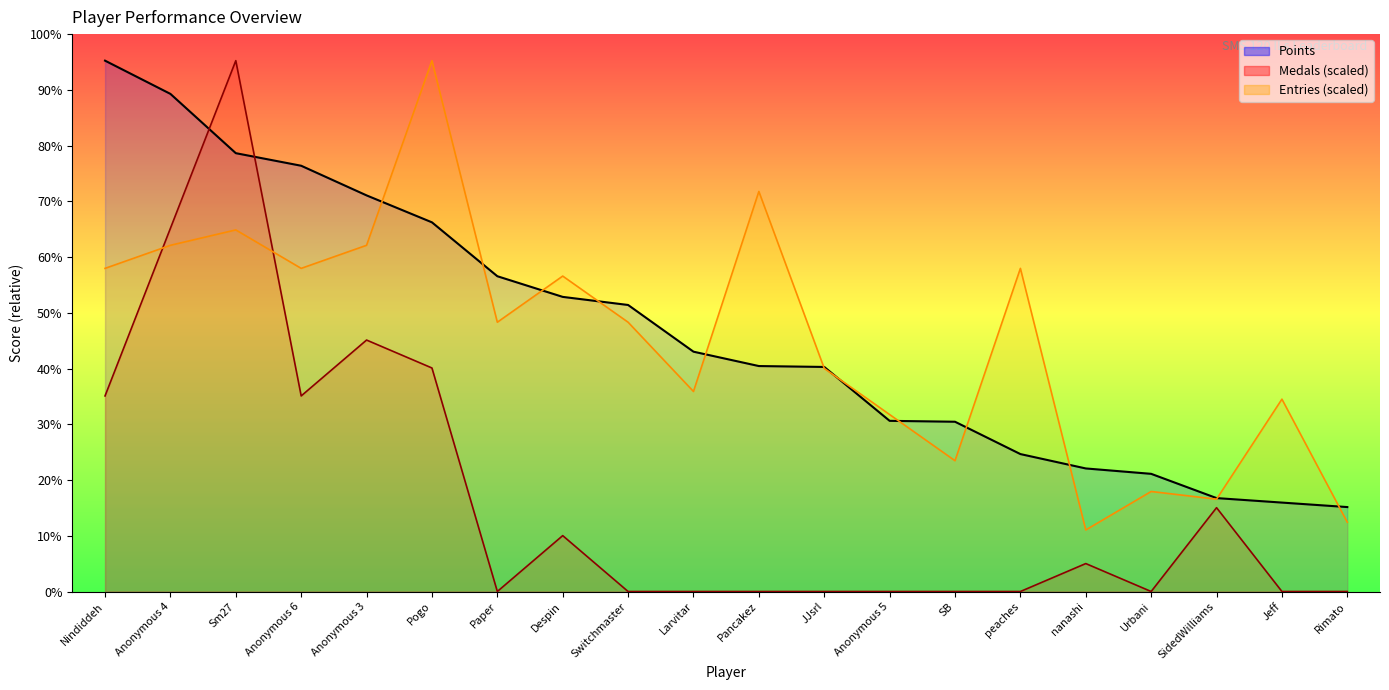

Where do Medals (scaled) and Entries (scaled) first cross each other?

Nindiddeh and Anonymous 4